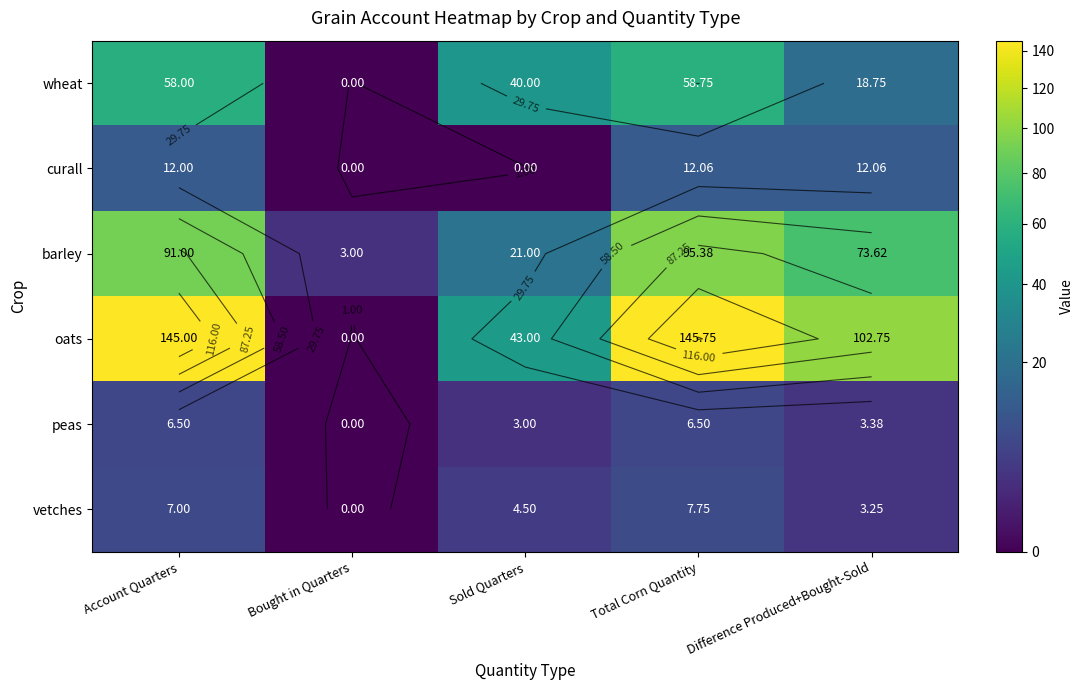

The value of barley at Account Quarters is 91.0. True or false?

True